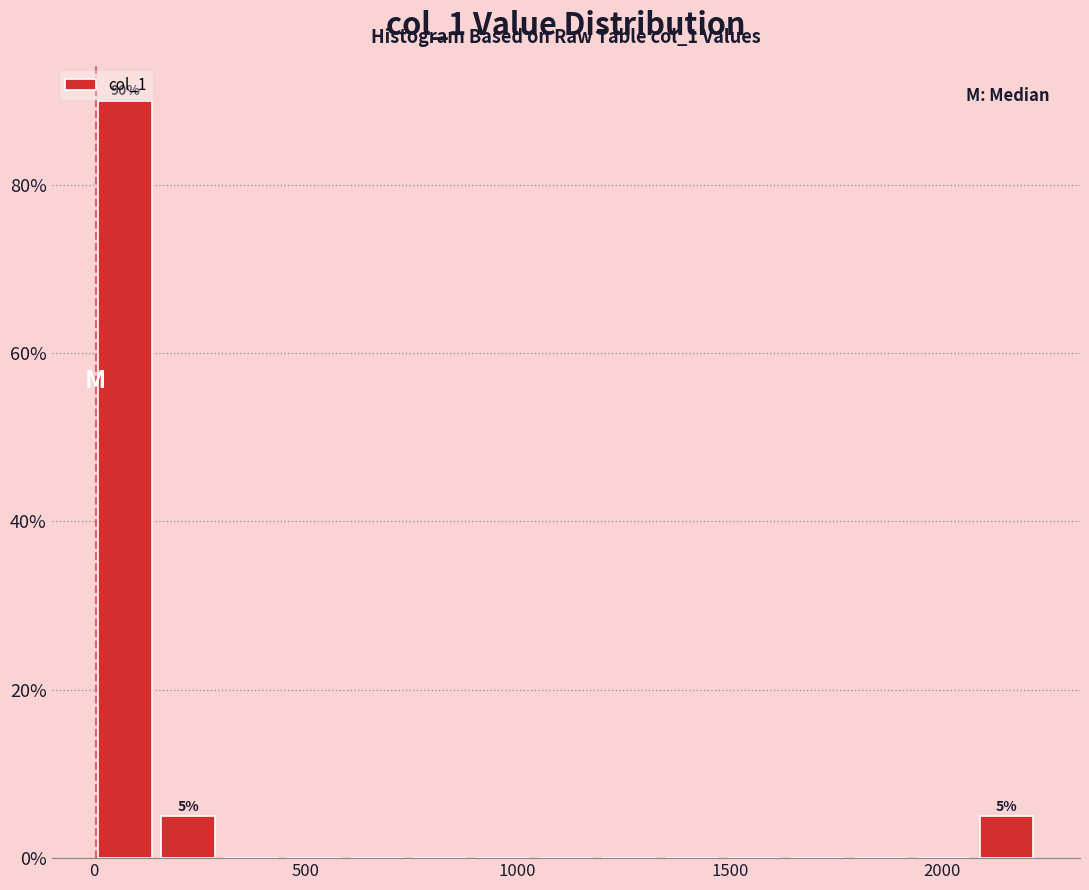

Read against the x-axis, roughly where is the centre of the tallest bar?

50